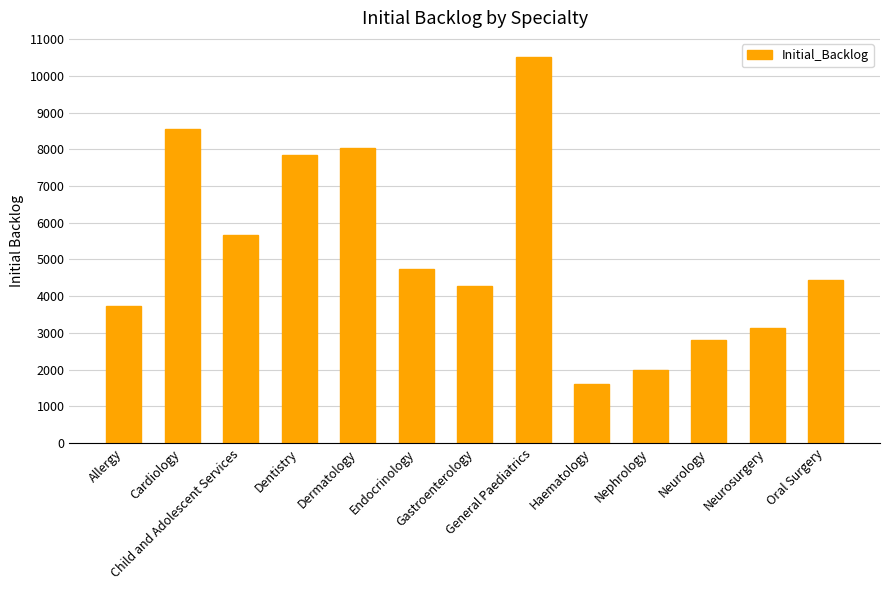

How many values are below 4430?

6